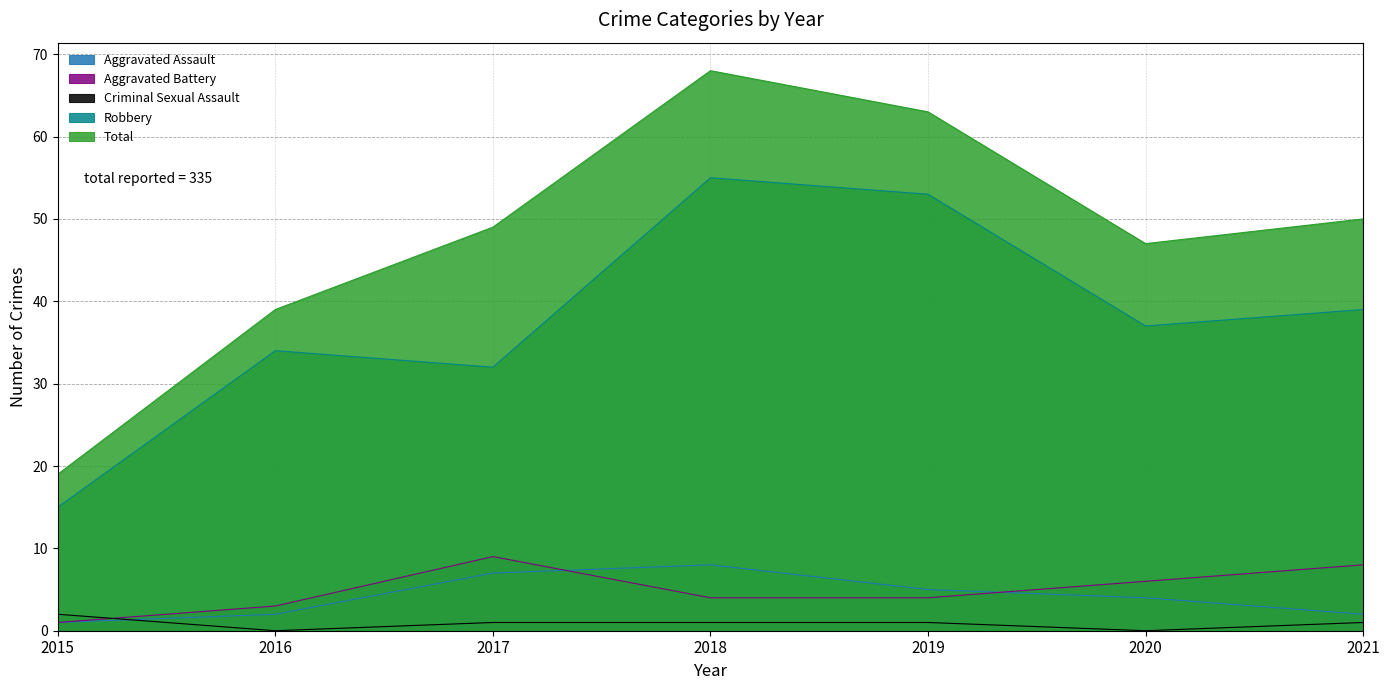

Which category has the lowest value across all series?

2016